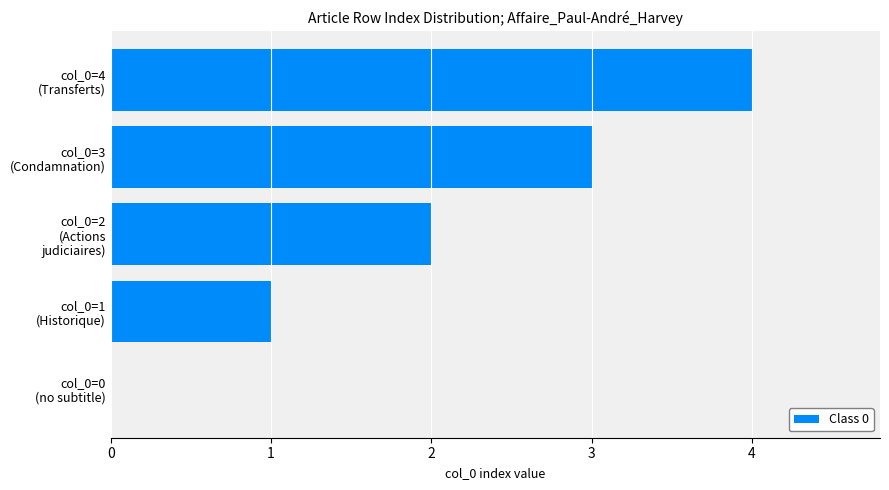

What is the greatest value displayed?

4